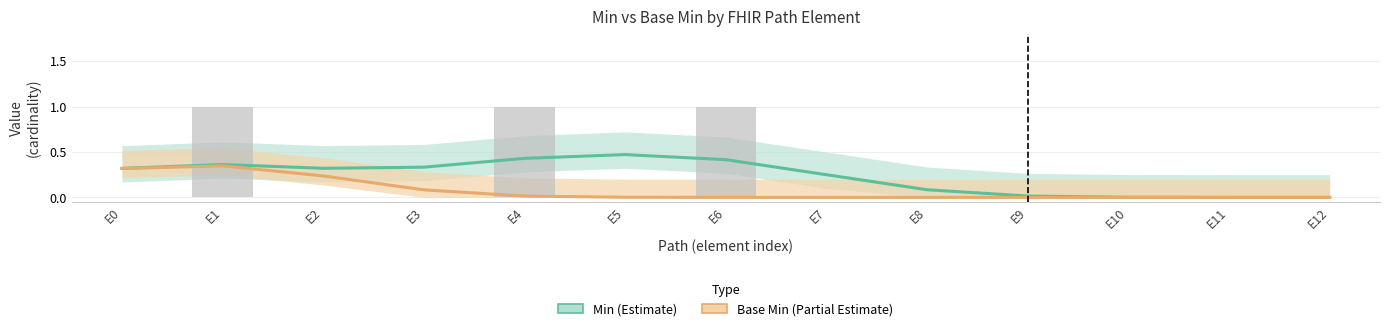

What is the spread (max minus min) of values at E6?

0.4